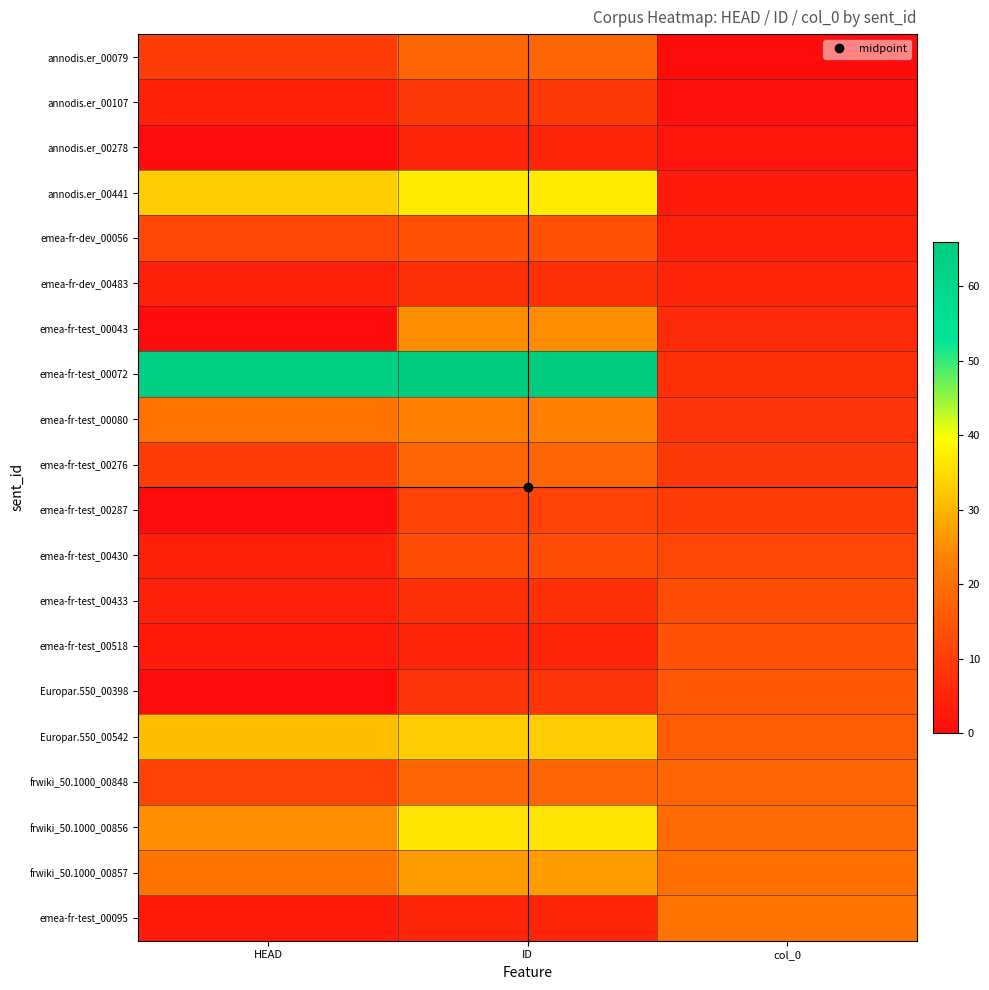

Which has a higher value, HEAD or col_0?

HEAD